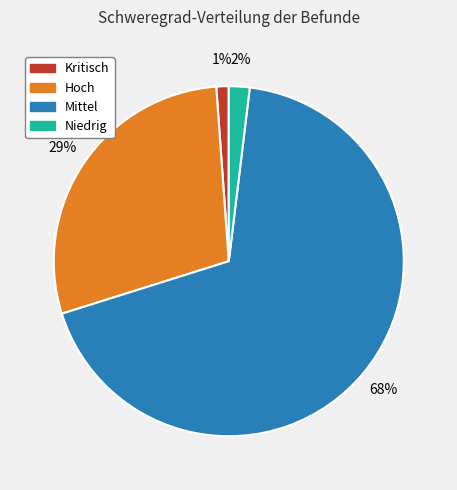

Which has a higher value, Kritisch or Hoch?

Hoch